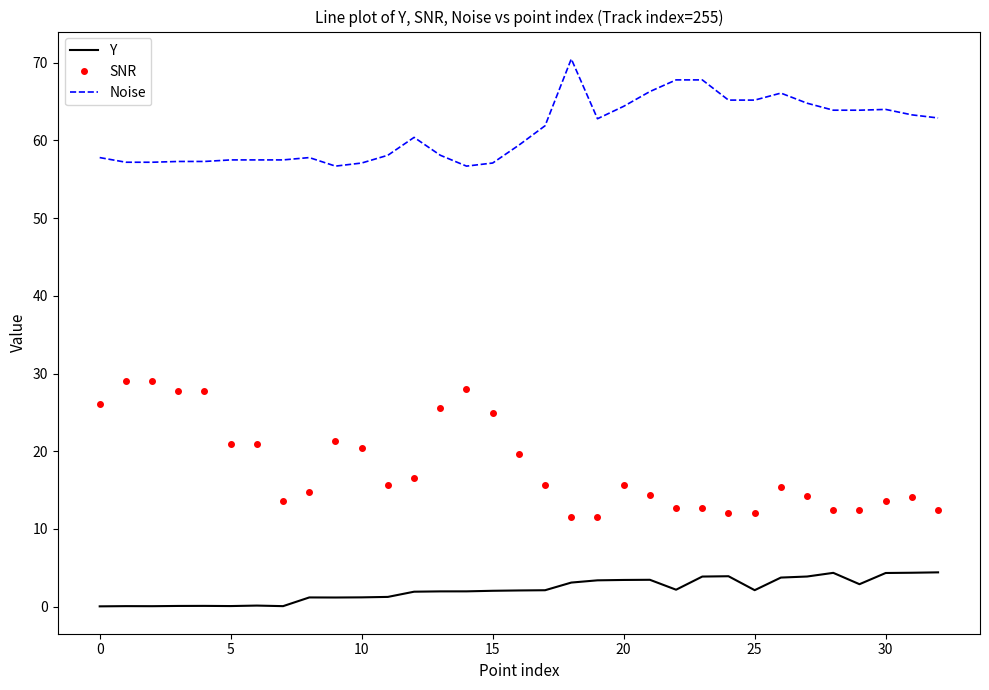

What are all the series names shown in the legend?

Y, SNR, Noise